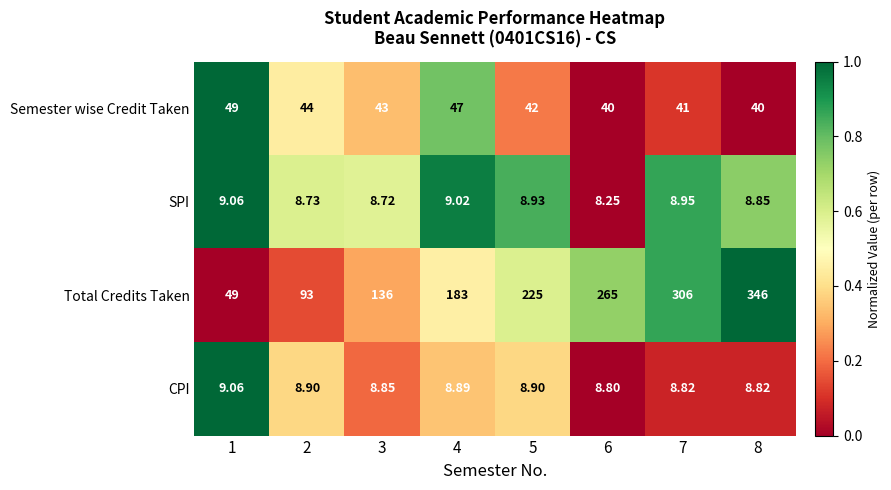

Rank the series at 6 from highest to lowest value.

Total Credits Taken, Semester wise Credit Taken, CPI, SPI